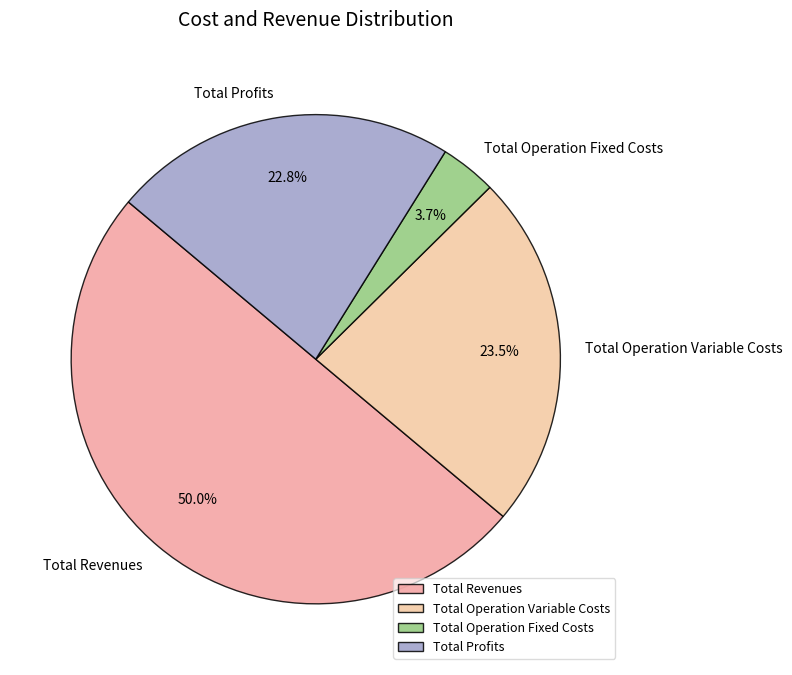

How many segments does this pie chart have?

4